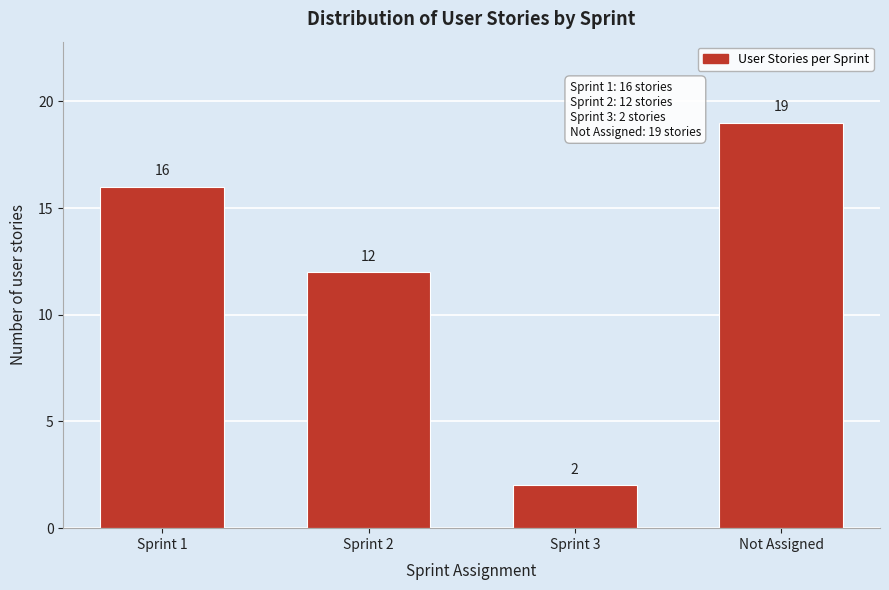

Reading left to right, extract all data points from this chart.

16	12	2	19